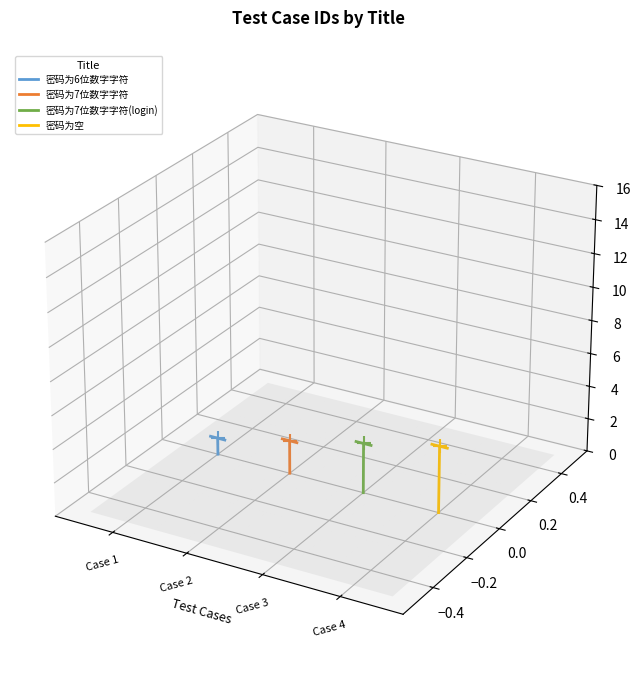

Which series has the widest spread of Y values?

密码为空